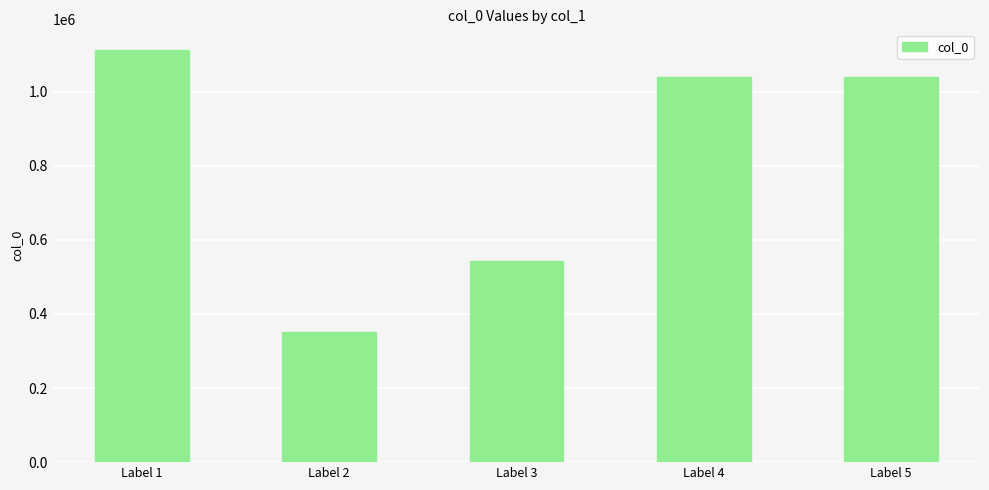

Read the value at Label 5, to the nearest 10.

1038760